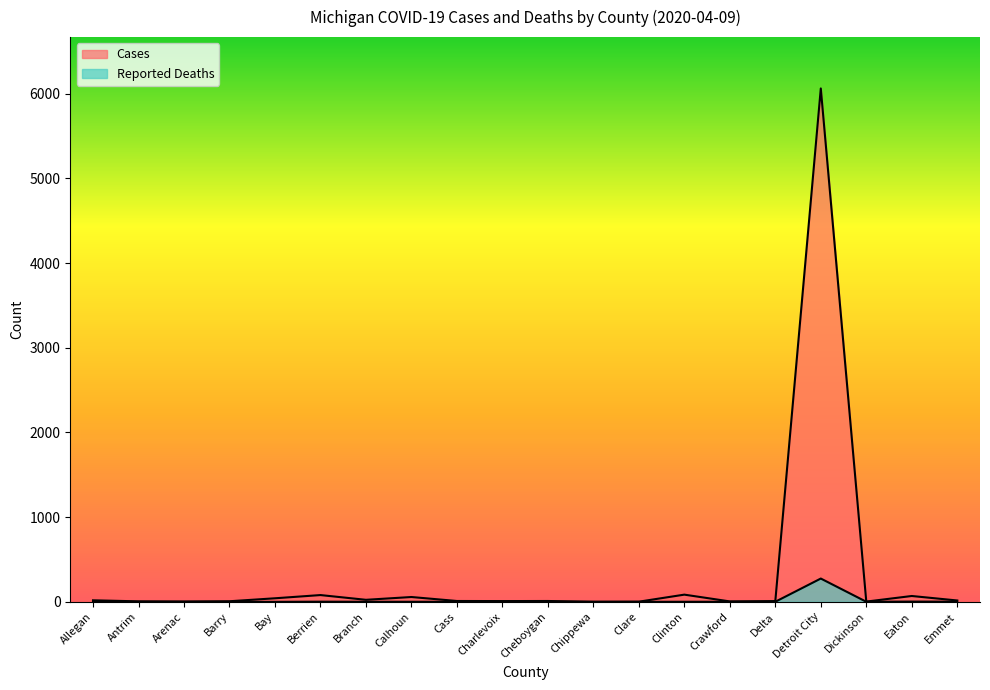

What is the sum of all Cases values?

6518